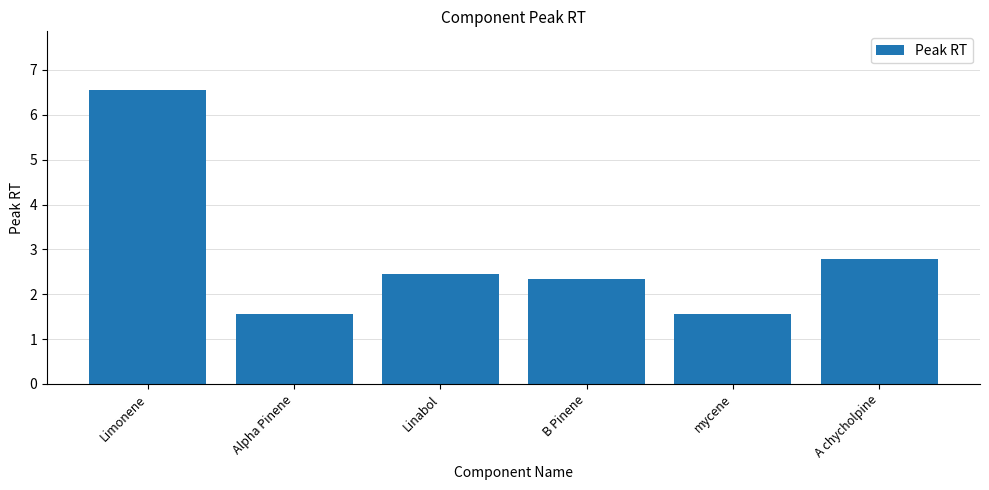

How many values are below 2?

2